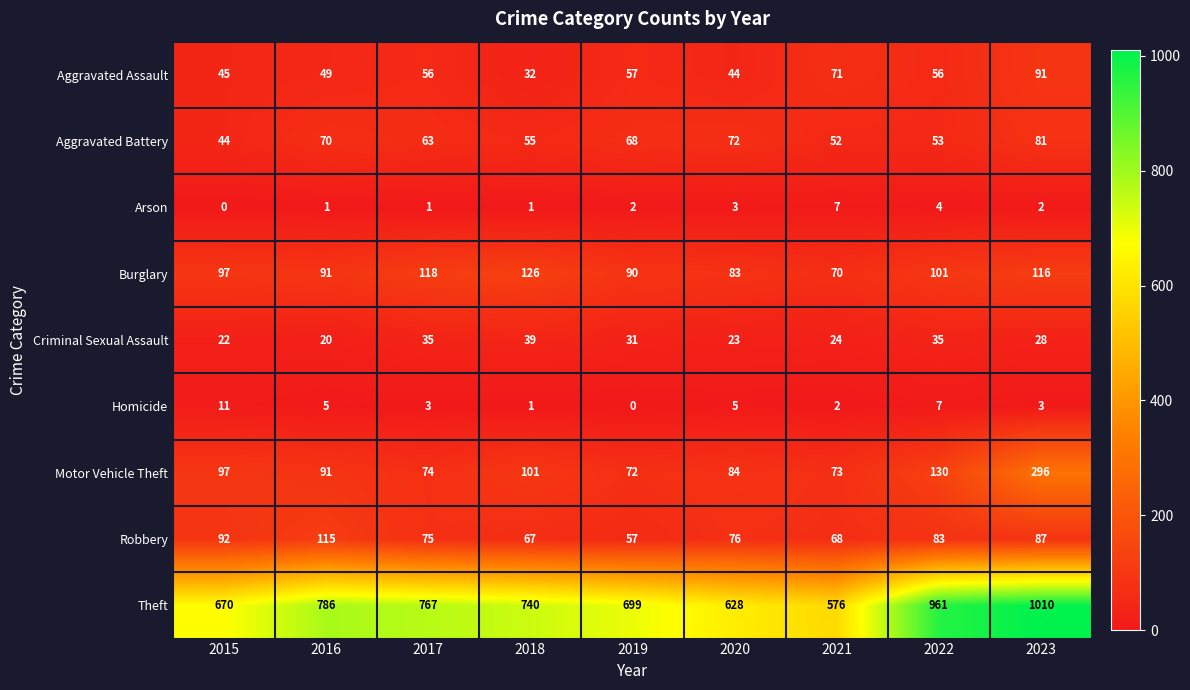

Where does the Robbery series first go above 76?

2015